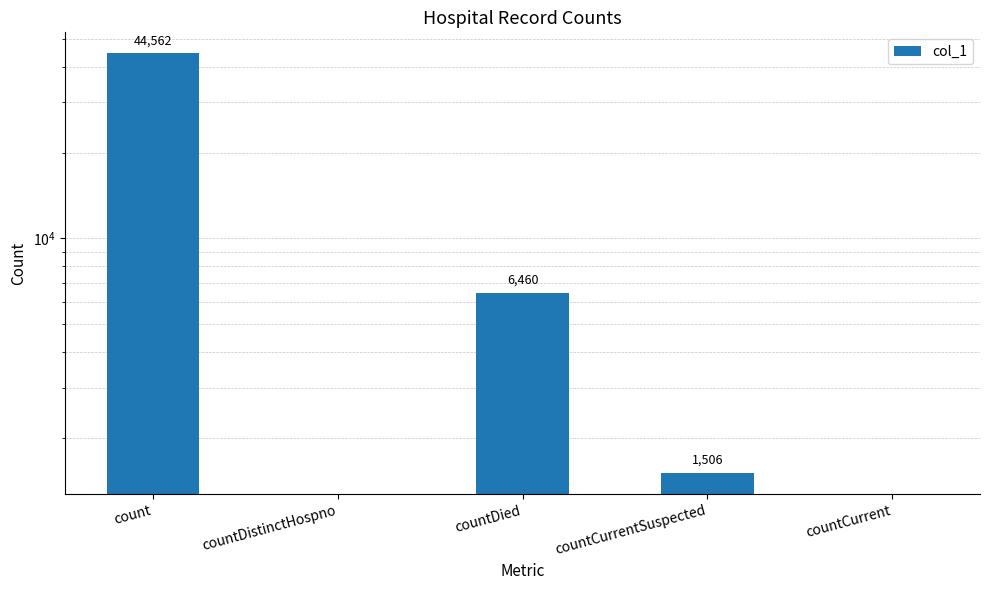

Reading left to right, transcribe all the data shown in this chart.

count=44562	countDistinctHospno=0	countDied=6460	countCurrentSuspected=1506	countCurrent=0